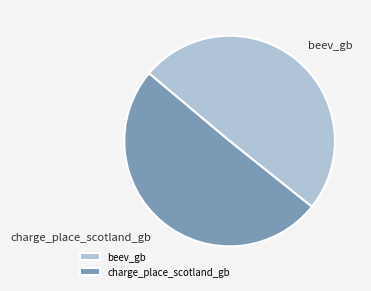

Rank the categories by value from highest to lowest.

charge_place_scotland_gb, beev_gb